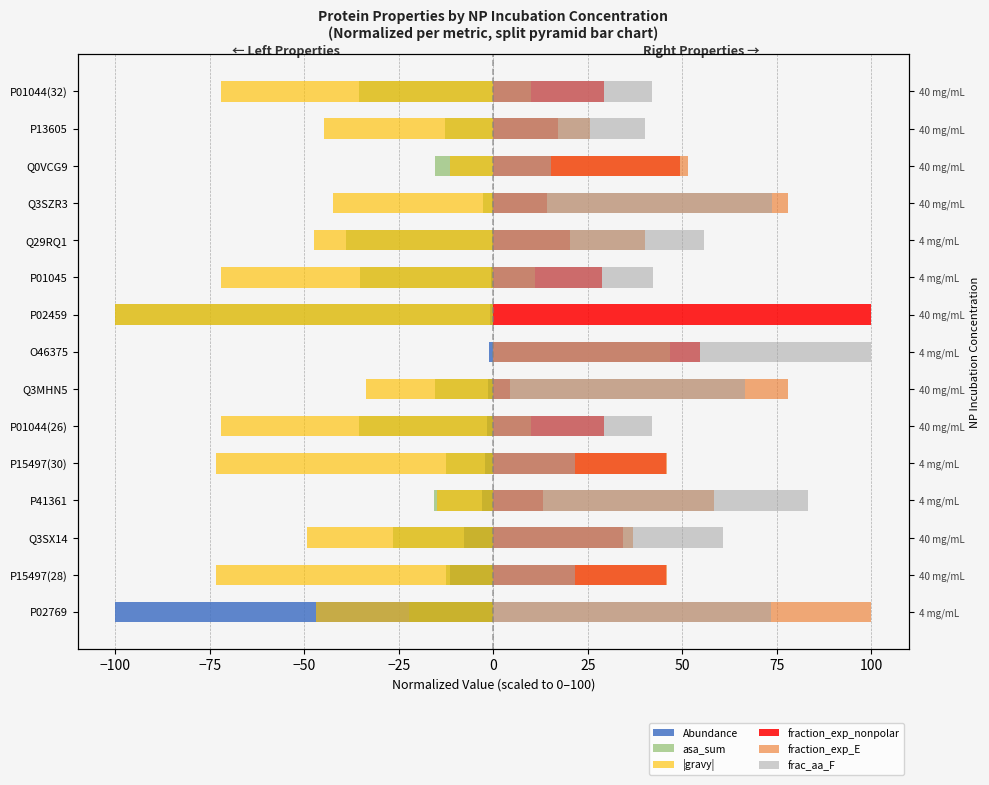

What position from the right is P01044(32)?

1